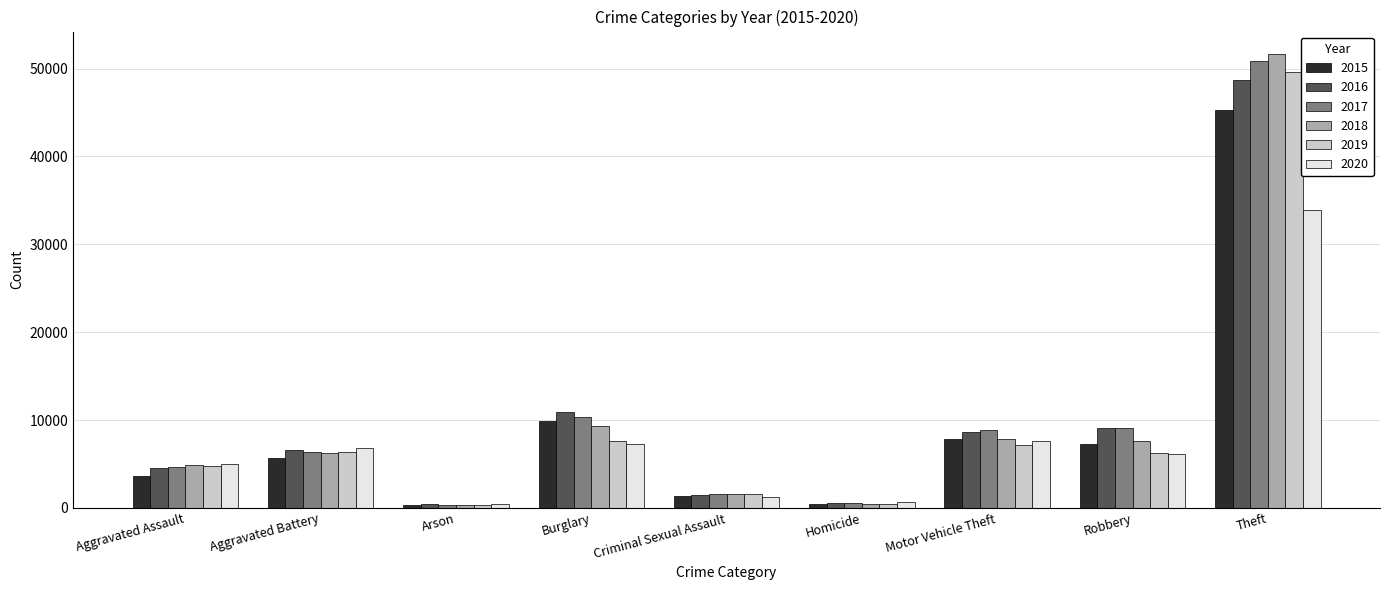

True or false: 2015 has a value of 1387 at Criminal Sexual Assault.

True